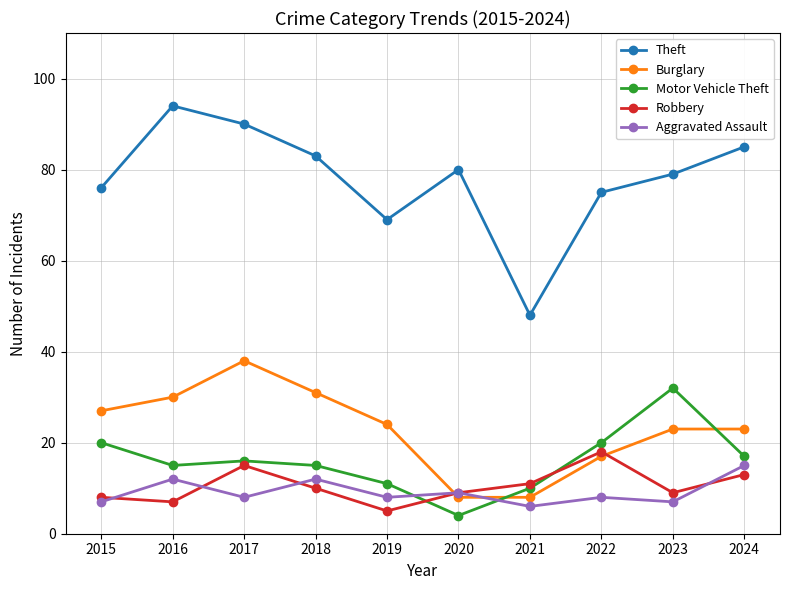

In Theft, how many points are higher than both neighbors (excluding endpoints)?

2